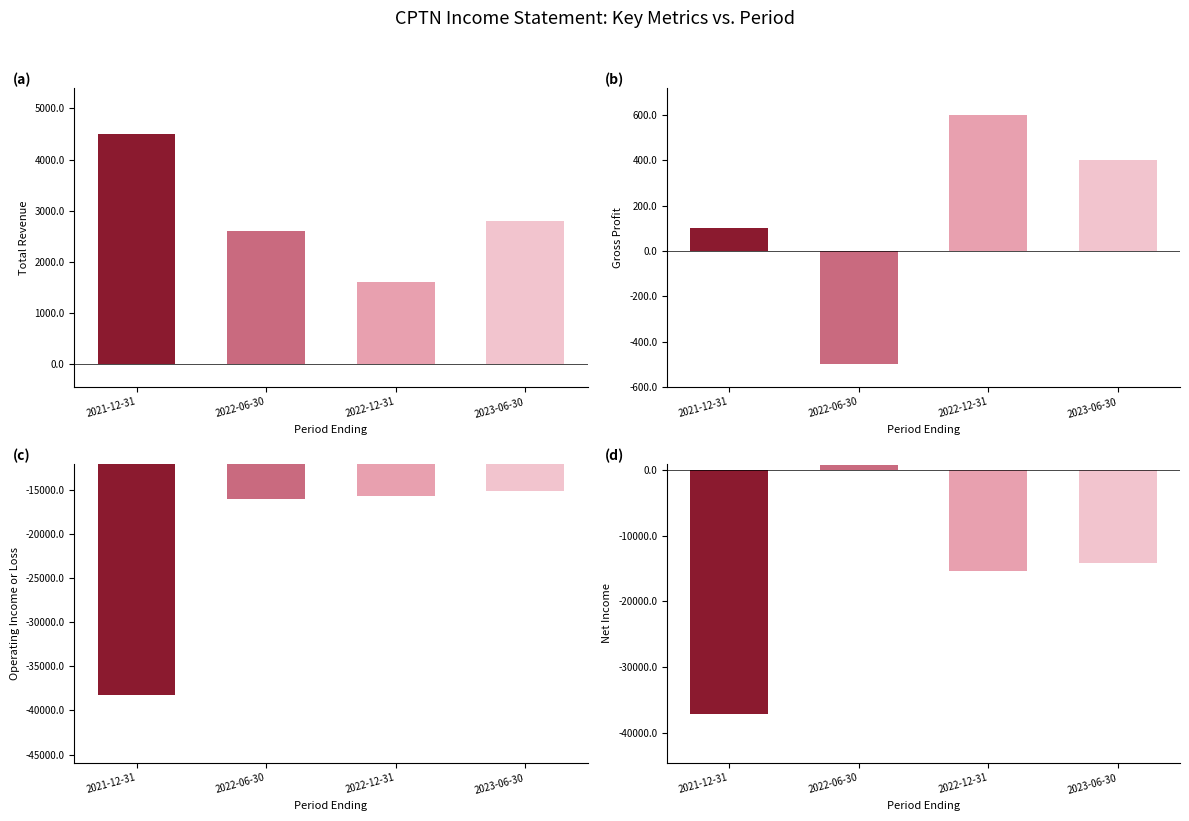

How many categories are shown in the chart?

4